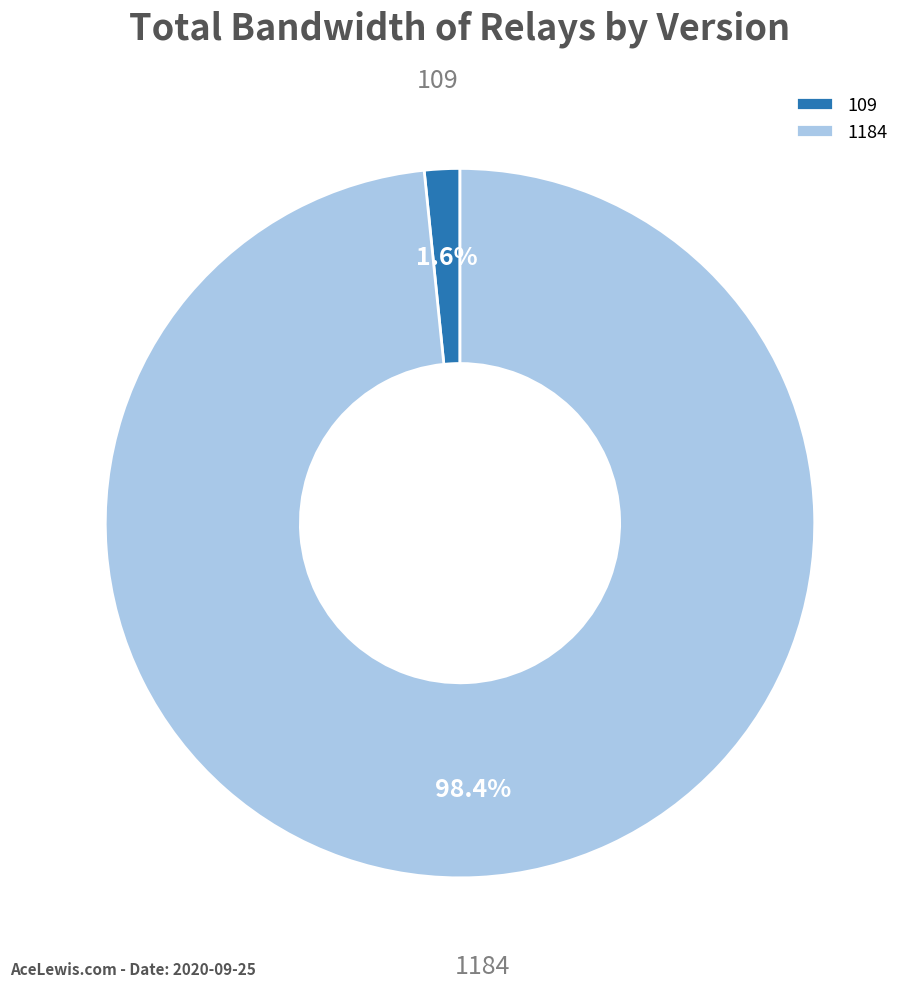

Which slice is the smallest?

109